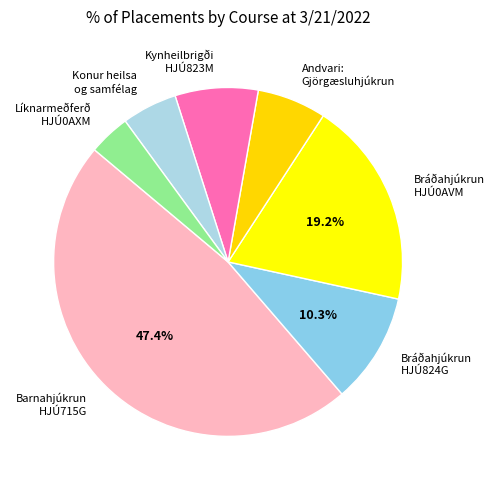

Does Líknarmeðferð HJÚ0AXM account for over 50% of the chart?

No